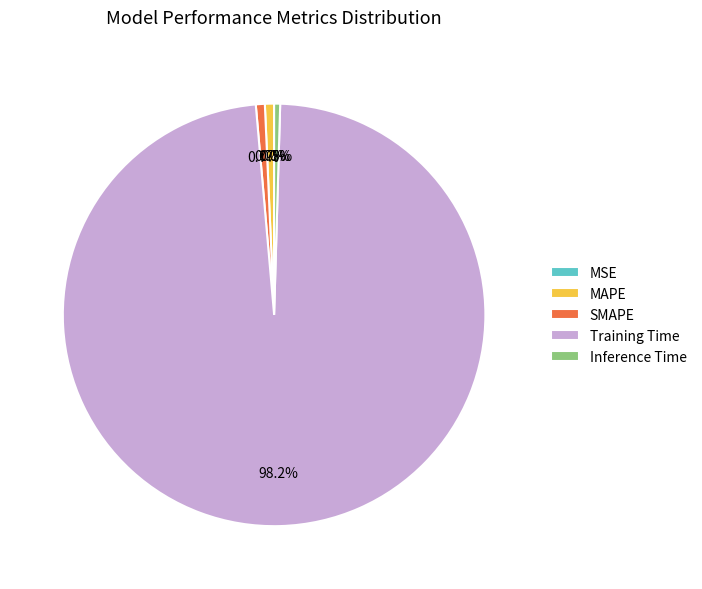

What is the largest slice in the pie chart?

Training Time